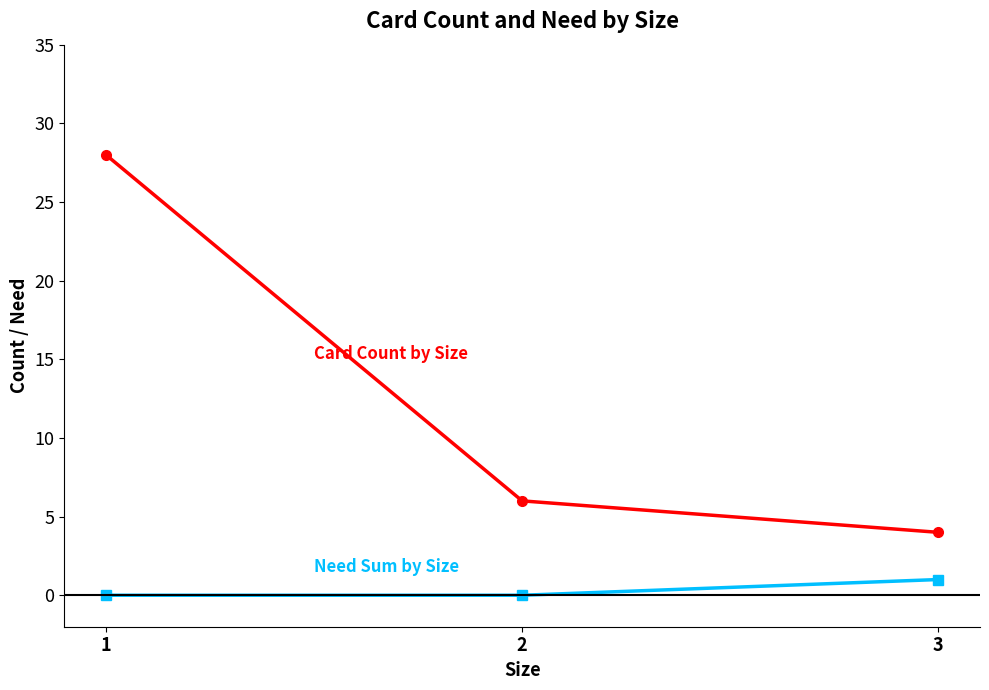

What is the total value across all series at 2?

6